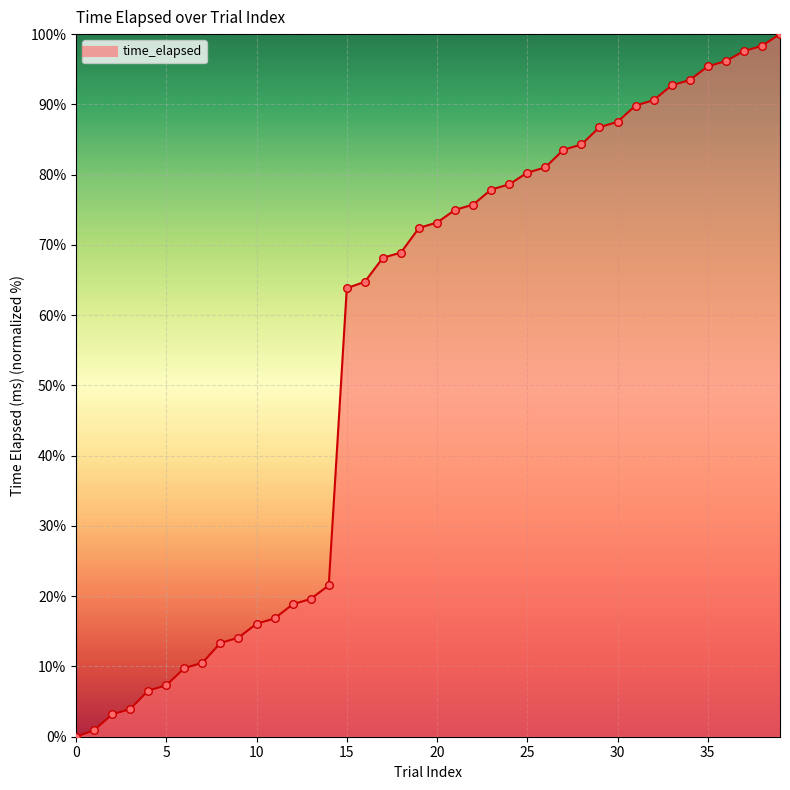

What is the change in value from 31 to 35?

+5.6